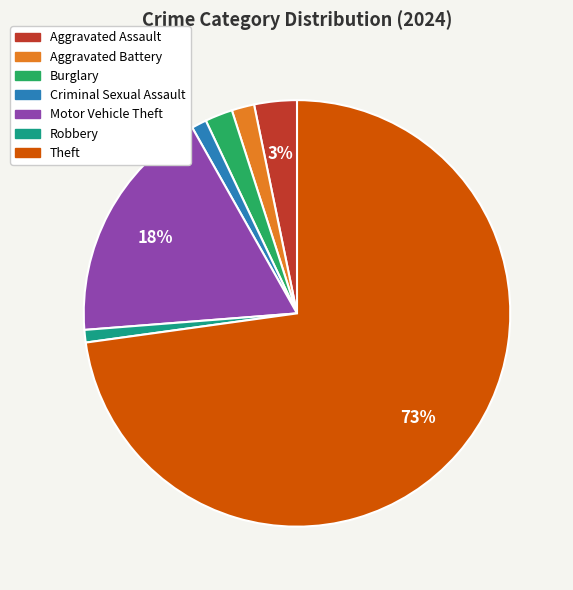

Is it true that Burglary is 2% of the pie?

True